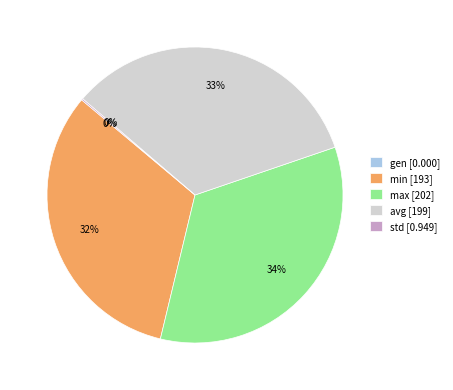

To the nearest percent, what is the combined percentage of min and std?

33%